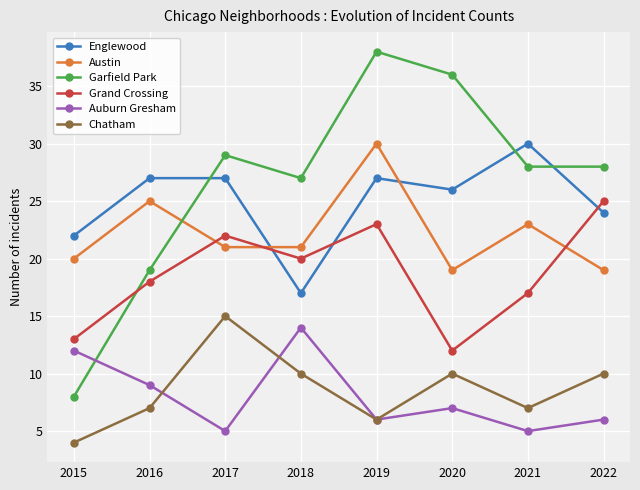

At how many categories does at least one series exceed 5?

8